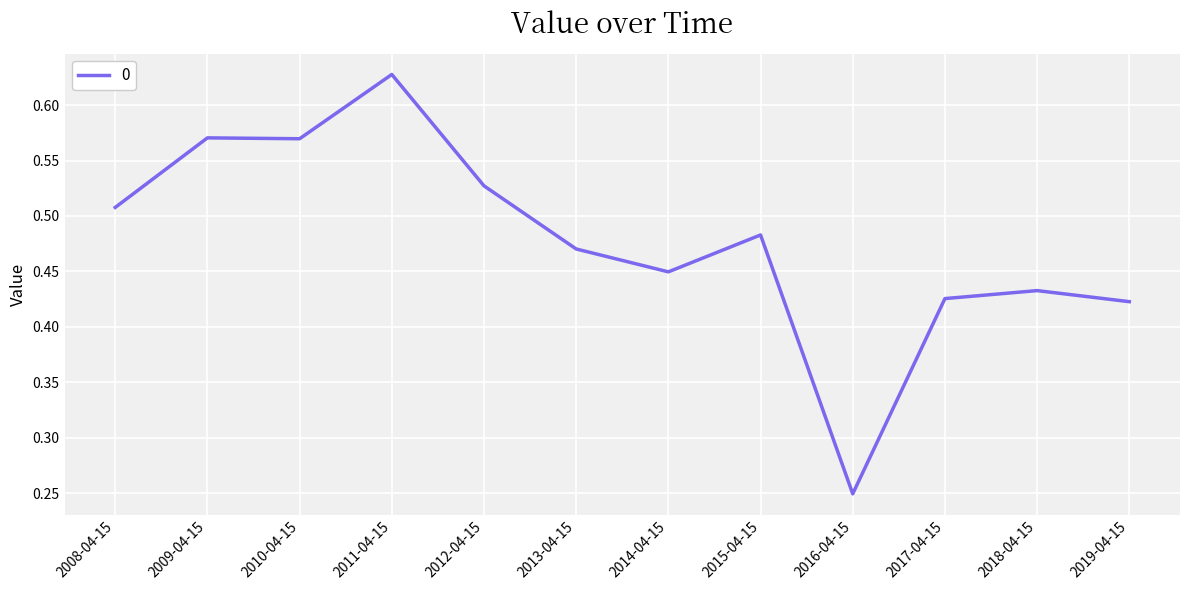

What position from the right is 2017-04-15?

3